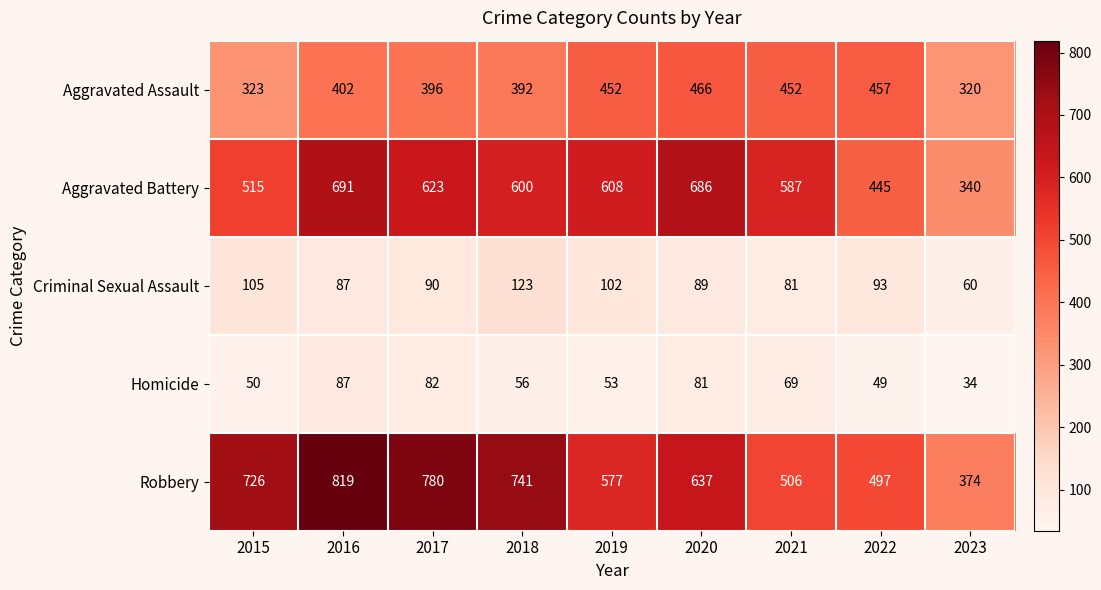

What is the sum of the Criminal Sexual Assault values at 2019 and 2017?

192